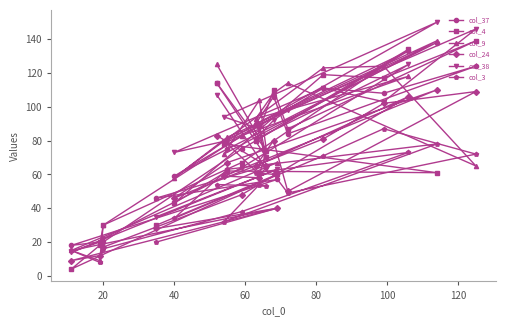

What is the smallest value displayed?

4